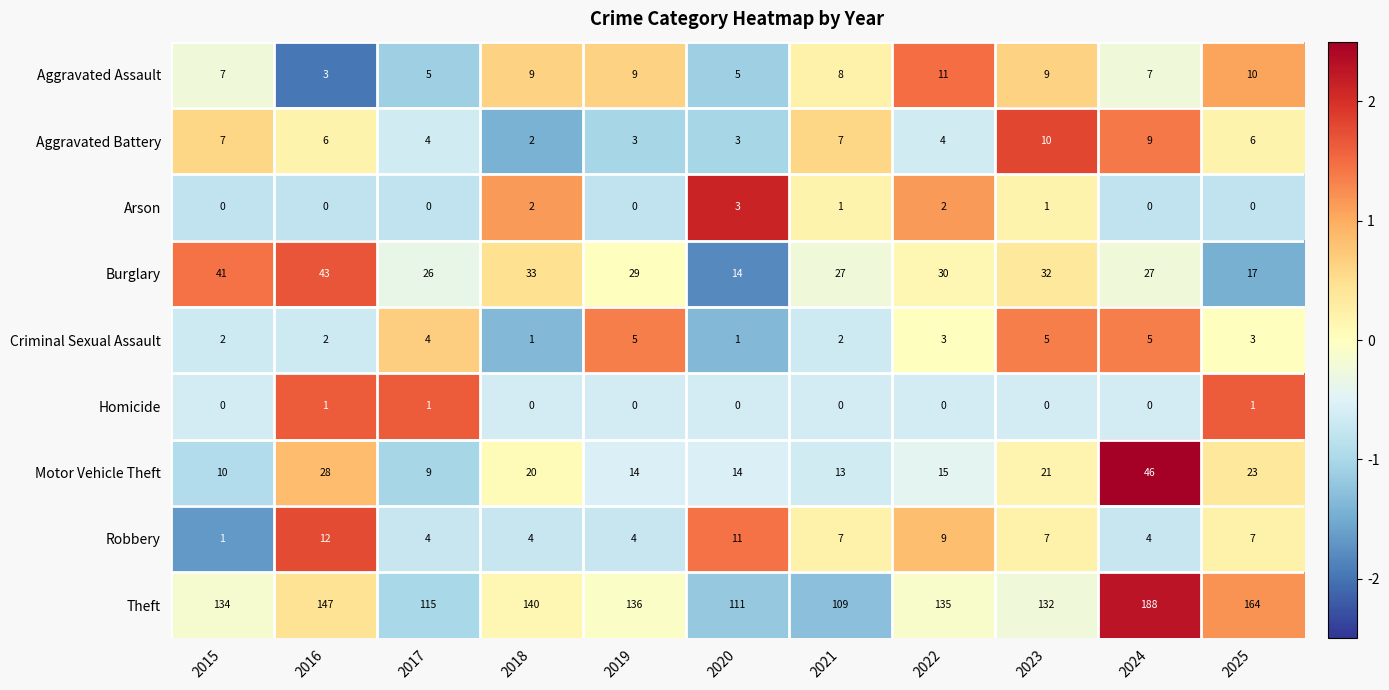

At 2016, list the series in order from smallest to largest.

Arson, Homicide, Criminal Sexual Assault, Aggravated Assault, Aggravated Battery, Robbery, Motor Vehicle Theft, Burglary, Theft